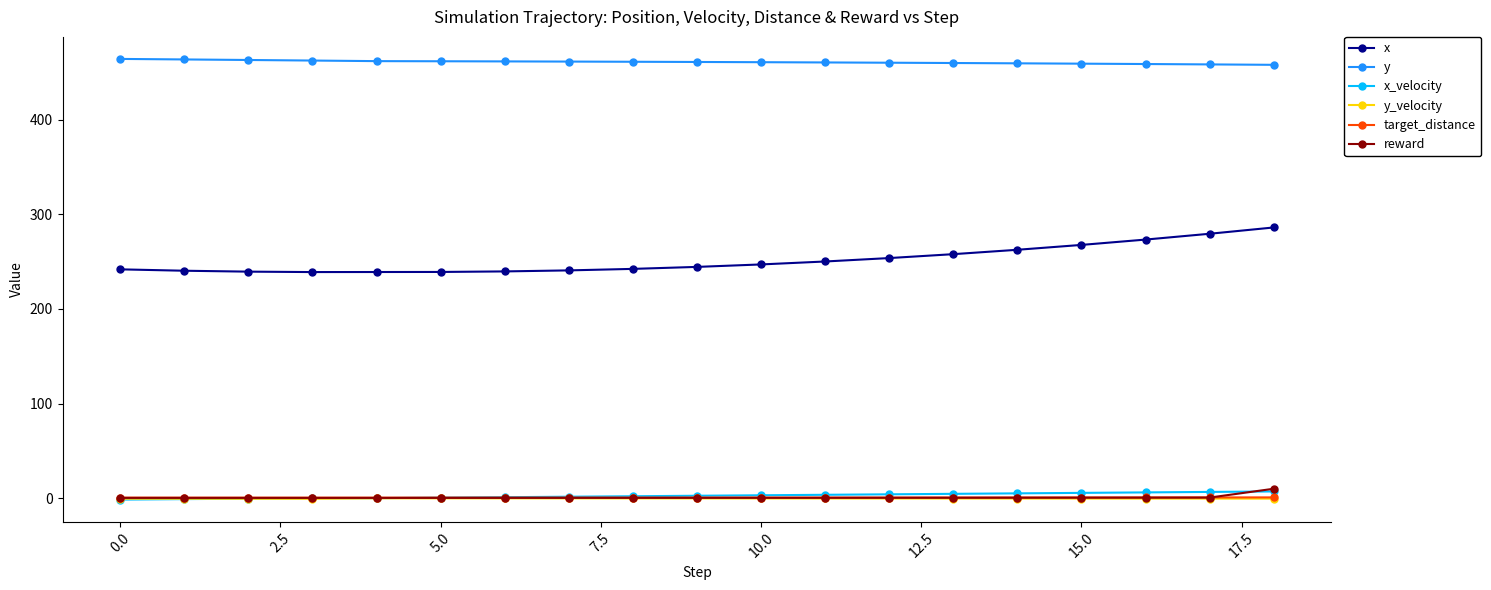

How many data points does each series have?

19